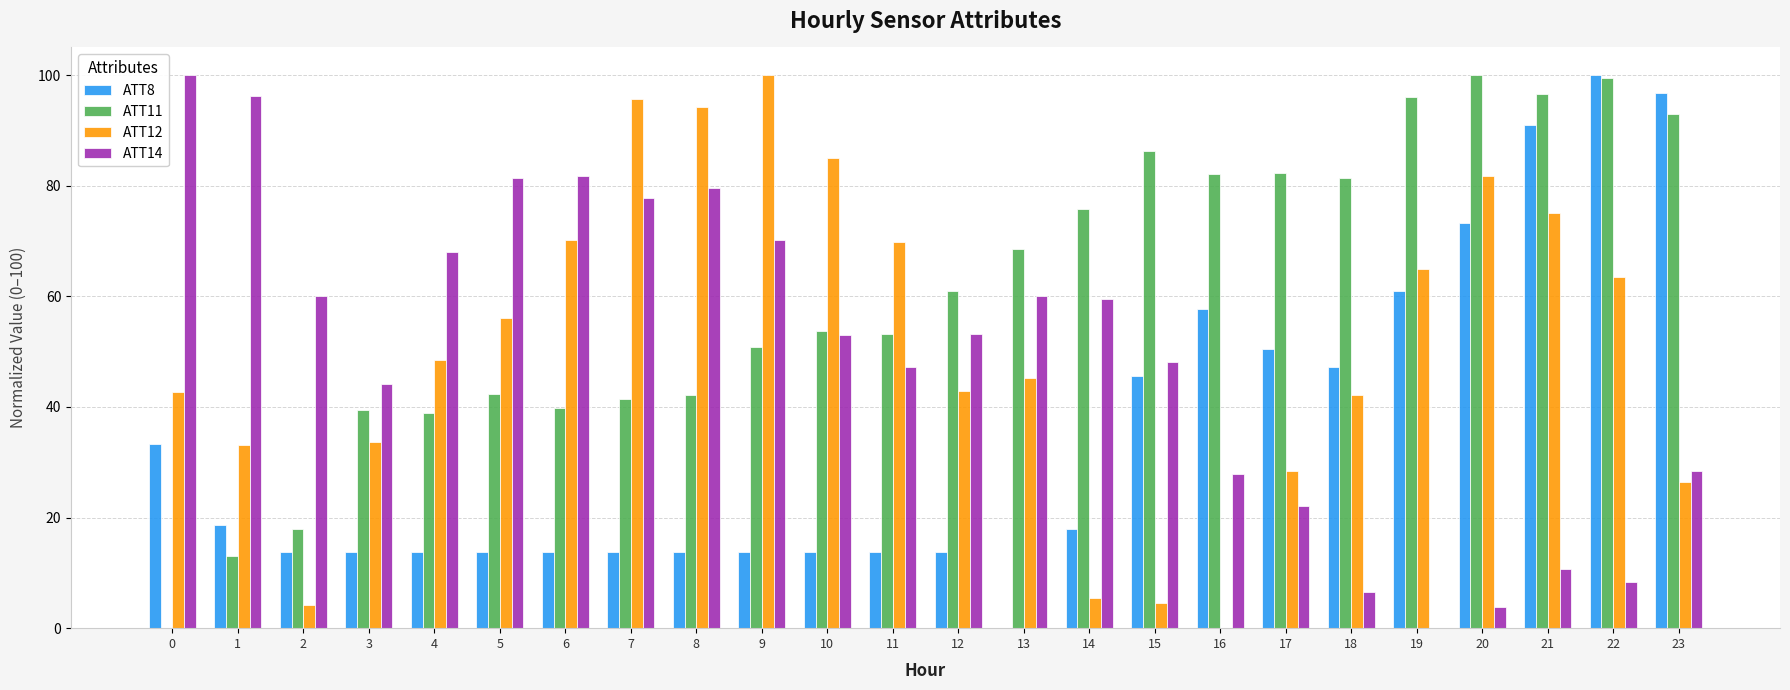

The value of ATT11 at 12 is 61.0. True or false?

True